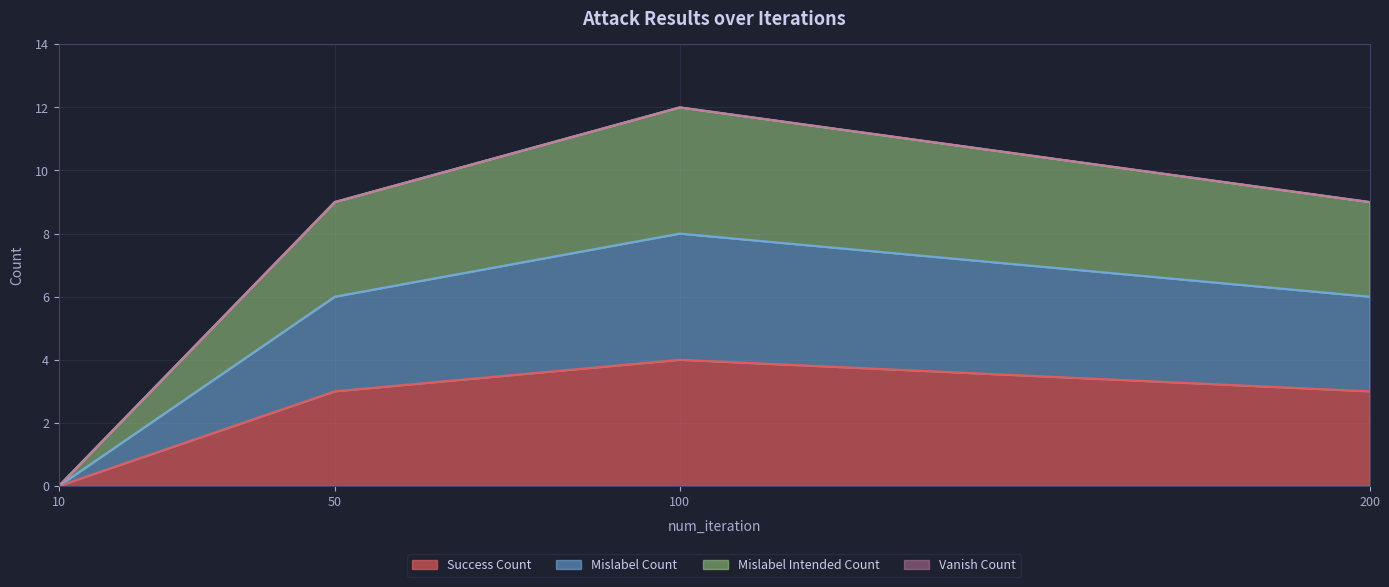

Is the value of mislabel_intended_count at 100 greater than the value of mislabel_count at 200?

Yes